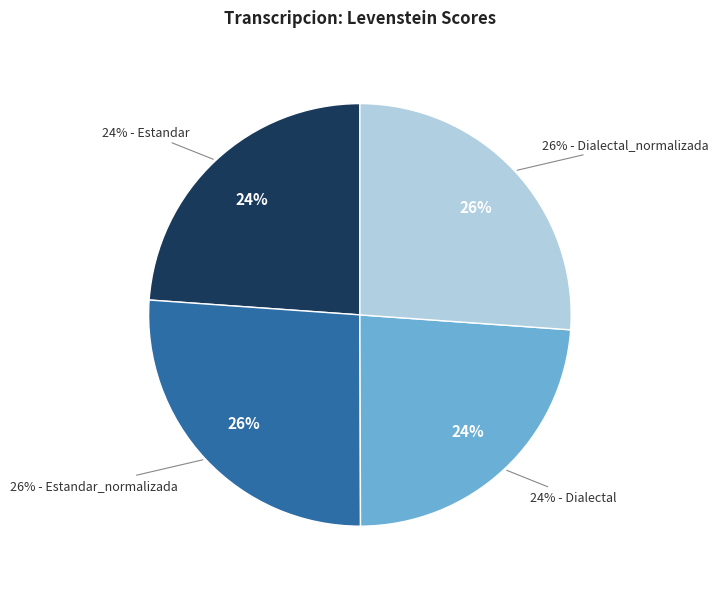

Which category has the biggest portion of the pie?

Estandar_normalizada